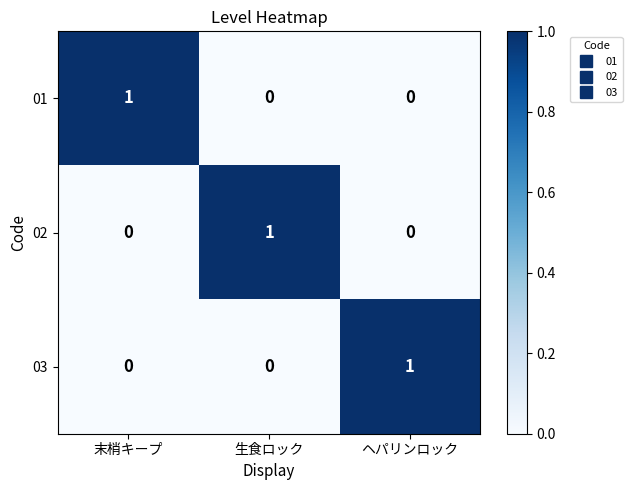

Reading left to right, what are all the values shown in this chart?

01: 末梢キープ=1	生食ロック=0	ヘパリンロック=0
02: 末梢キープ=0	生食ロック=1	ヘパリンロック=0
03: 末梢キープ=0	生食ロック=0	ヘパリンロック=1